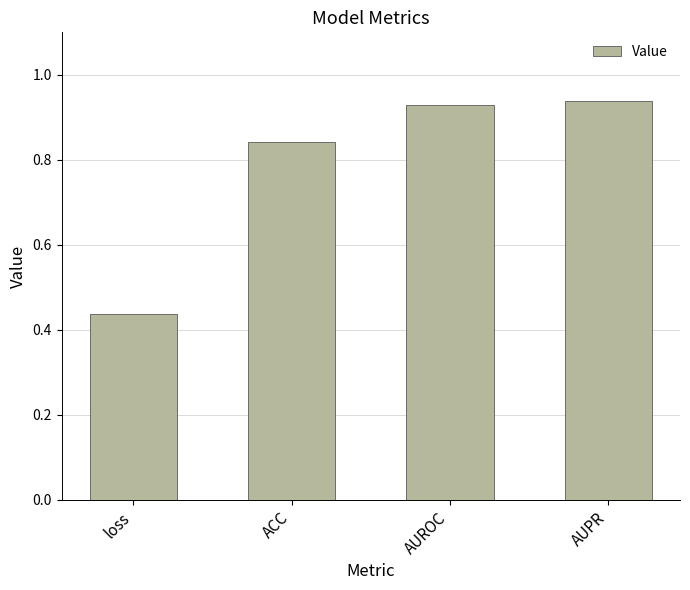

Which category has the lowest value across all series?

loss